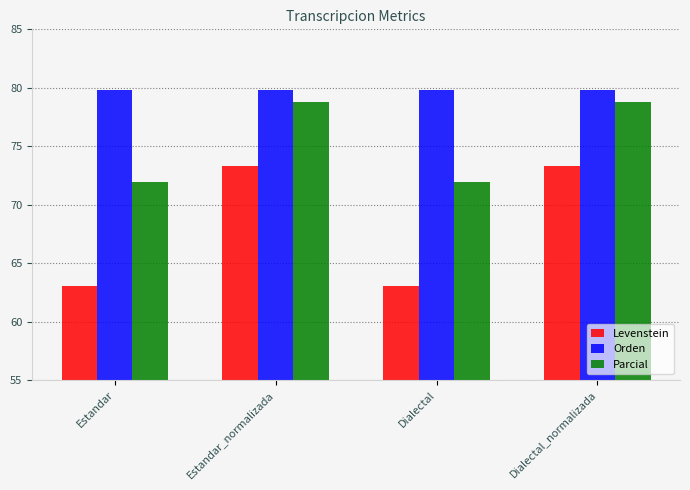

At how many categories does at least one series exceed 69?

4